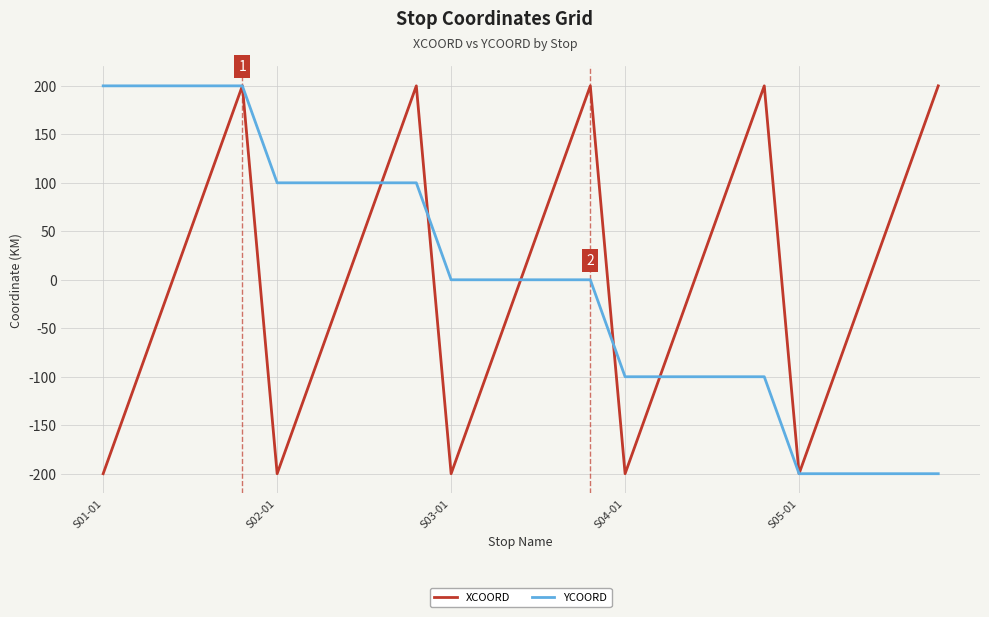

What is the maximum value shown in the chart?

200